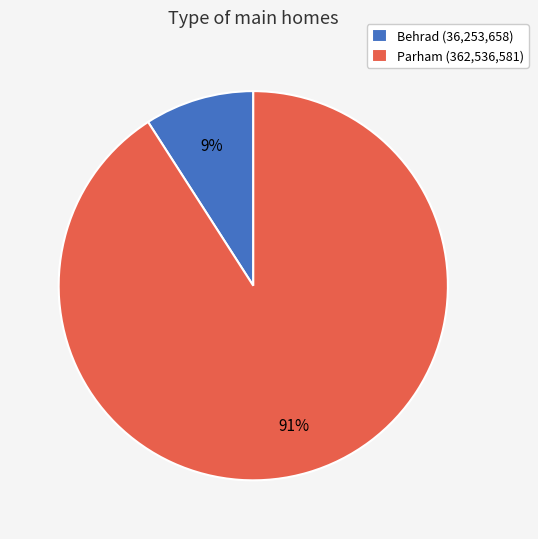

What is the smallest slice in the pie chart?

Behrad